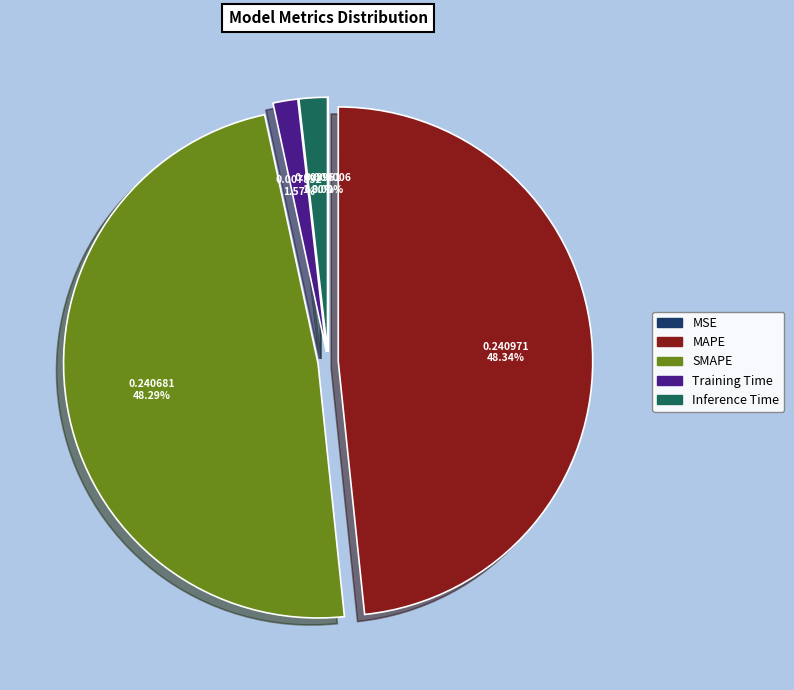

Does SMAPE account for over 50% of the chart?

No